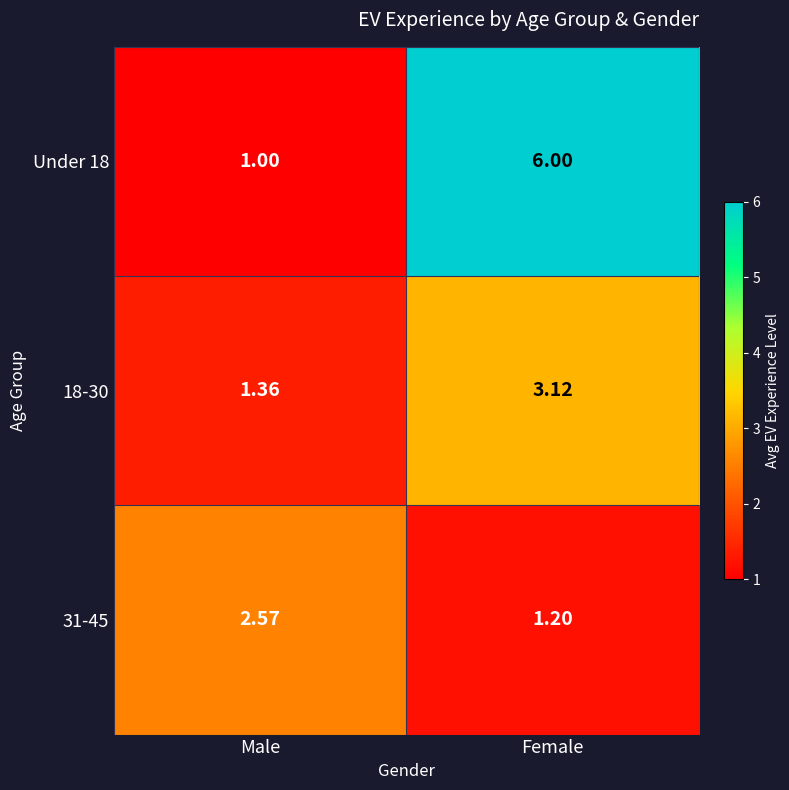

At which label does 31-45 reach its minimum?

Female